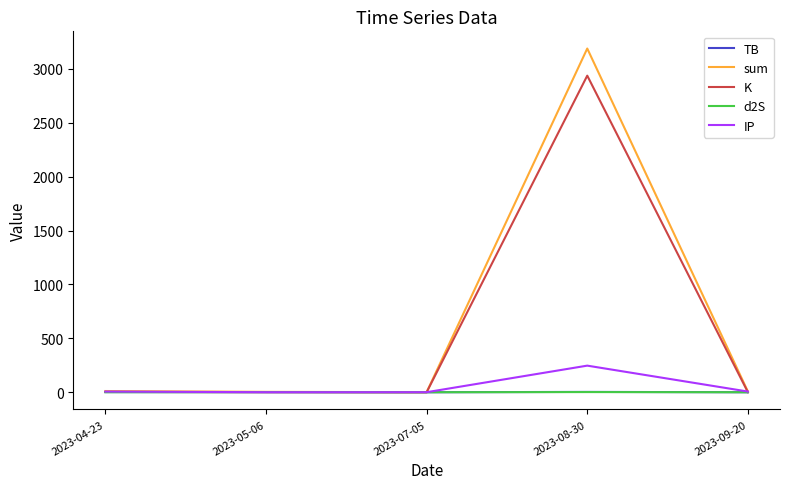

At which category is the sum across all series the highest?

2023-08-30